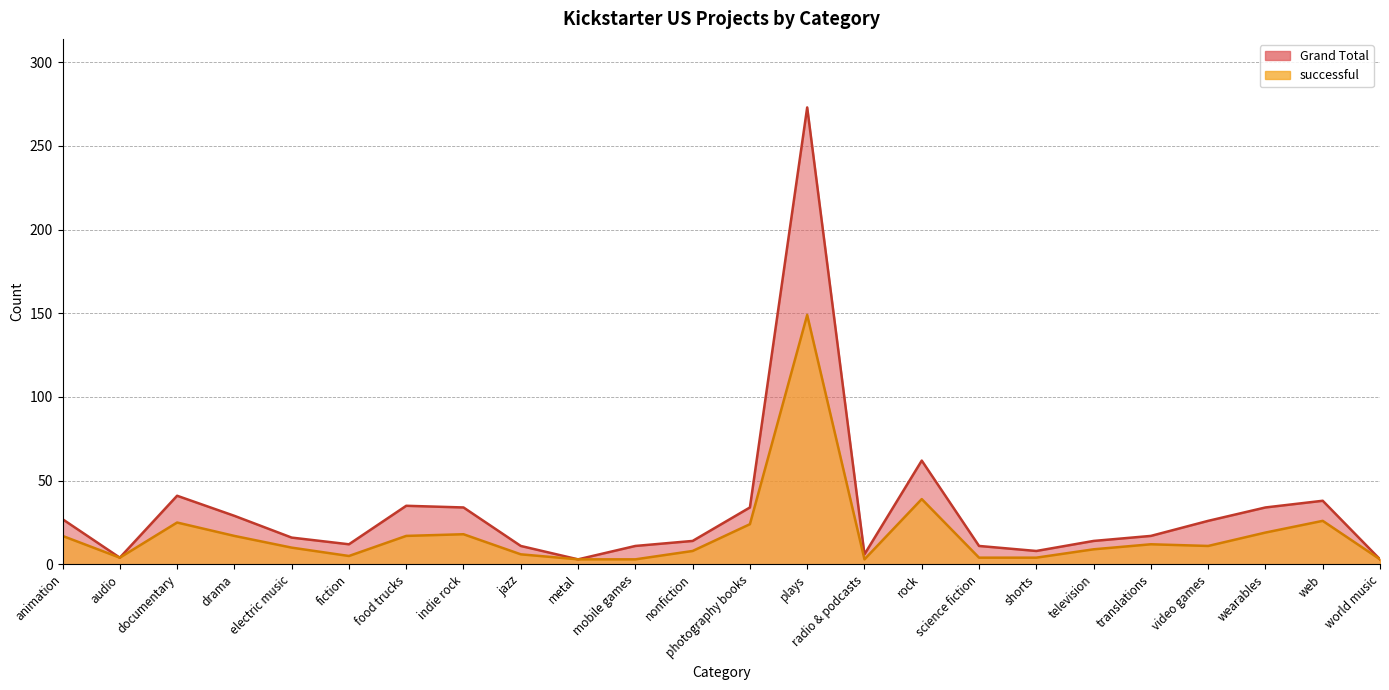

Which label corresponds to the largest value in the chart?

plays